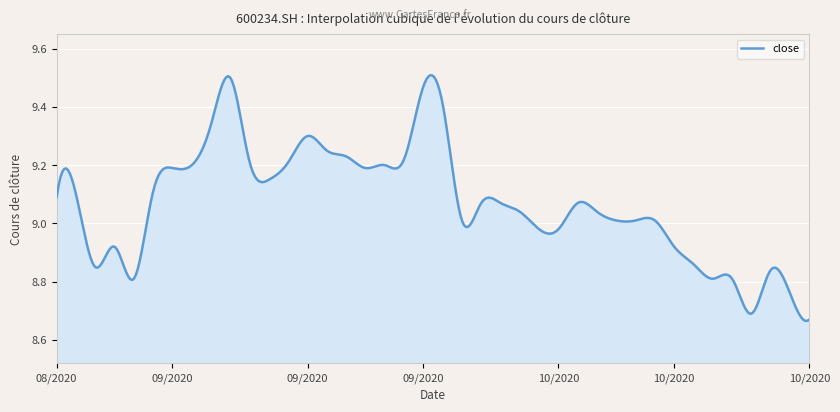

What is the difference between the maximum and minimum values?

0.8